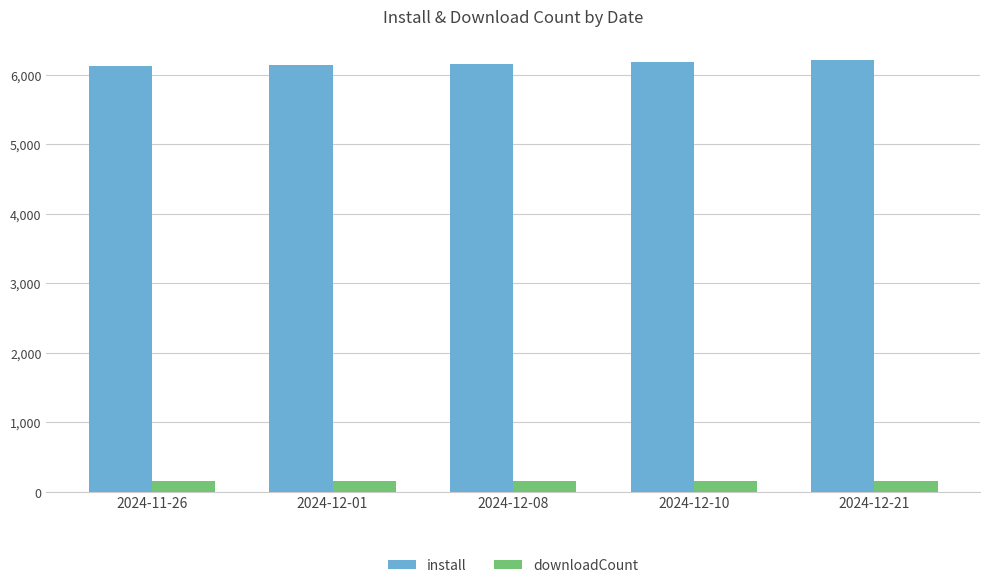

Does the chart contain stacked bars?

No